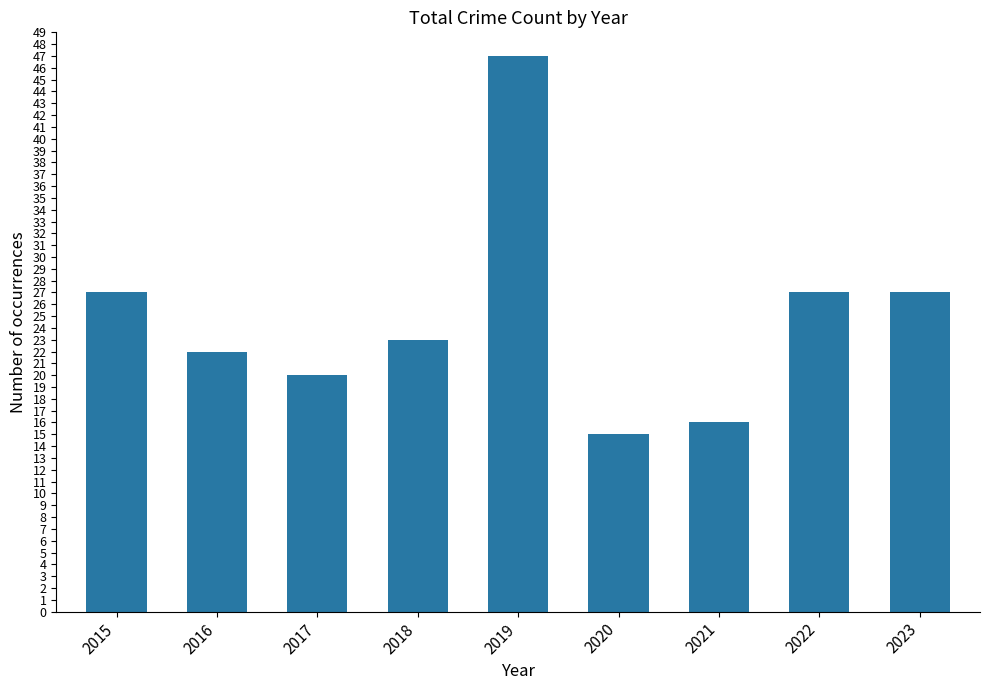

Which category has the lowest value across all series?

2020